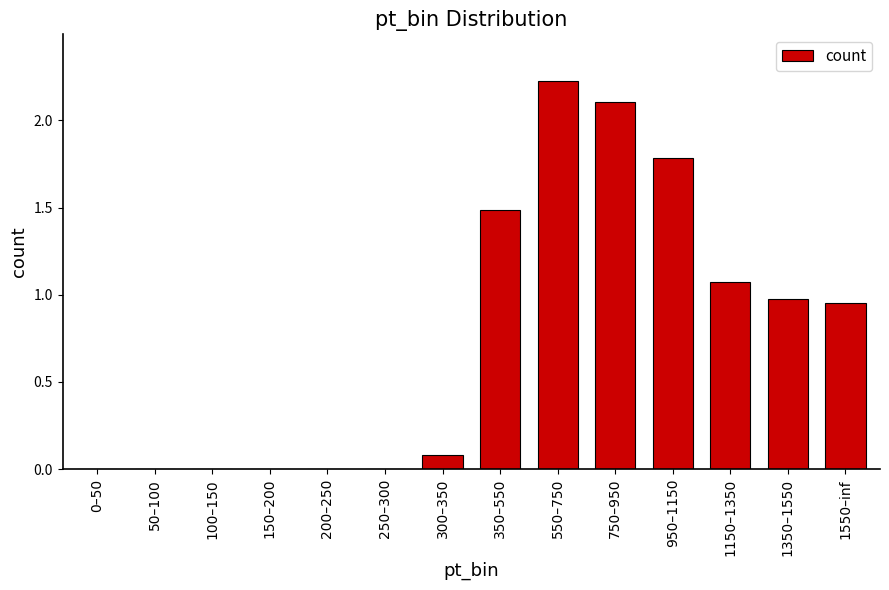

What is the sum of all values?

10.7